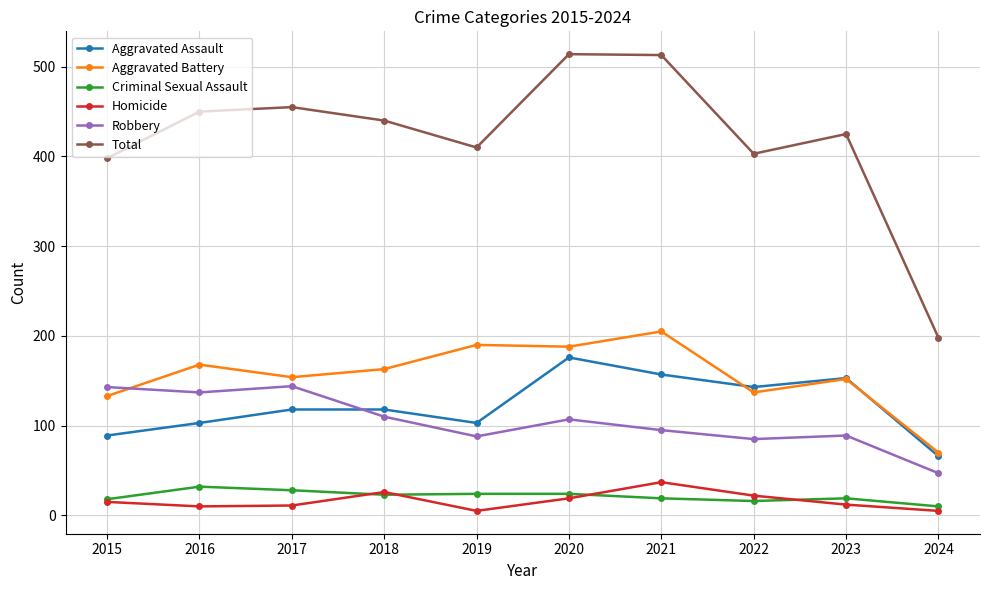

True or false: Robbery has a value of 85 at 2022.

True